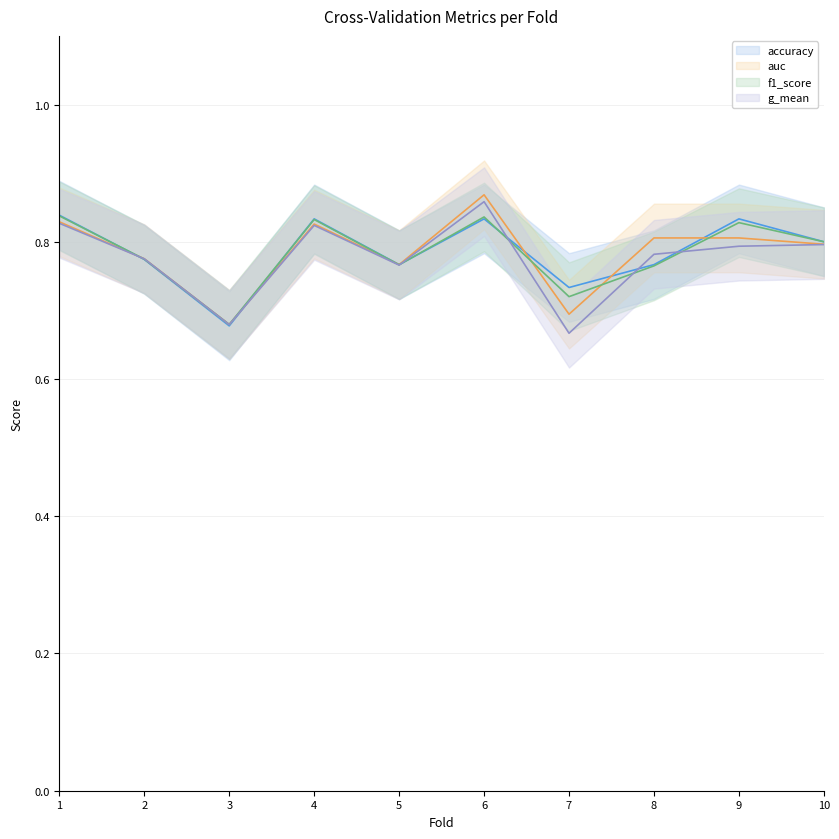

What is the total value across all series at 7?

2.8